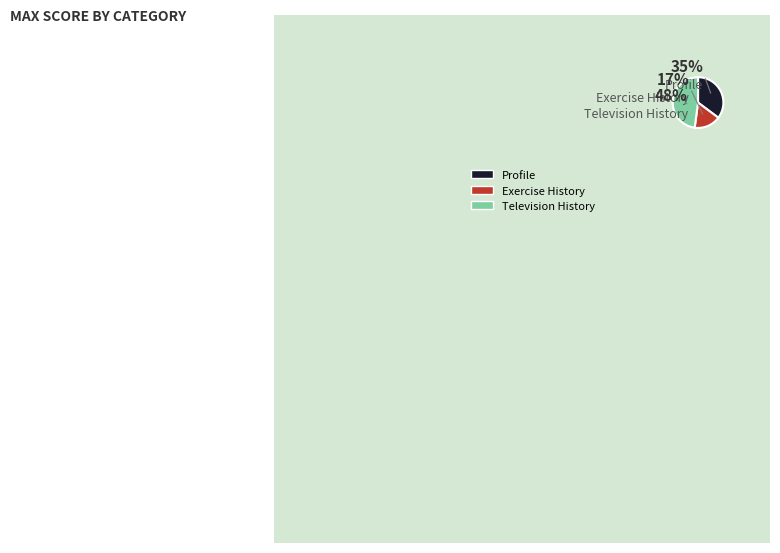

Does Television History account for over 50% of the chart?

No